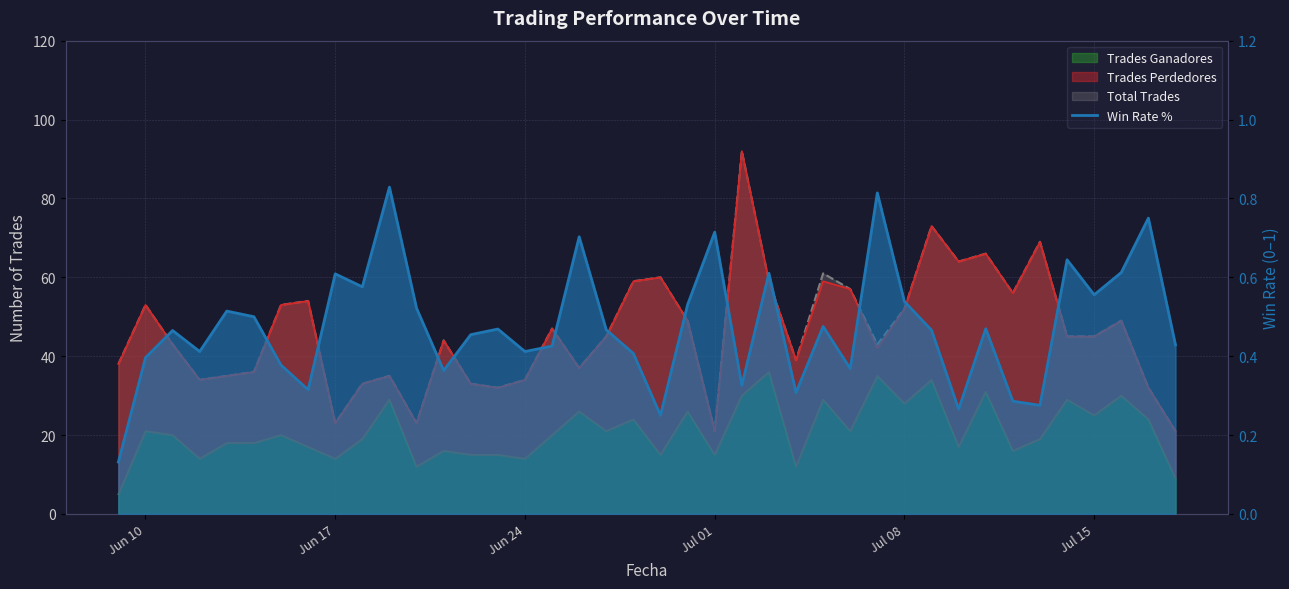

What is the value of the 25th point from the left?

0.6